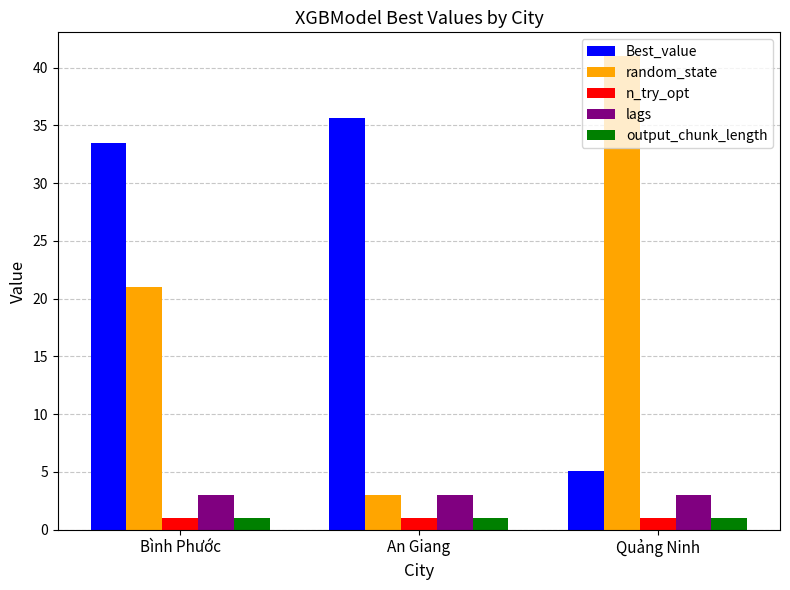

What is the smallest value displayed?

1.0